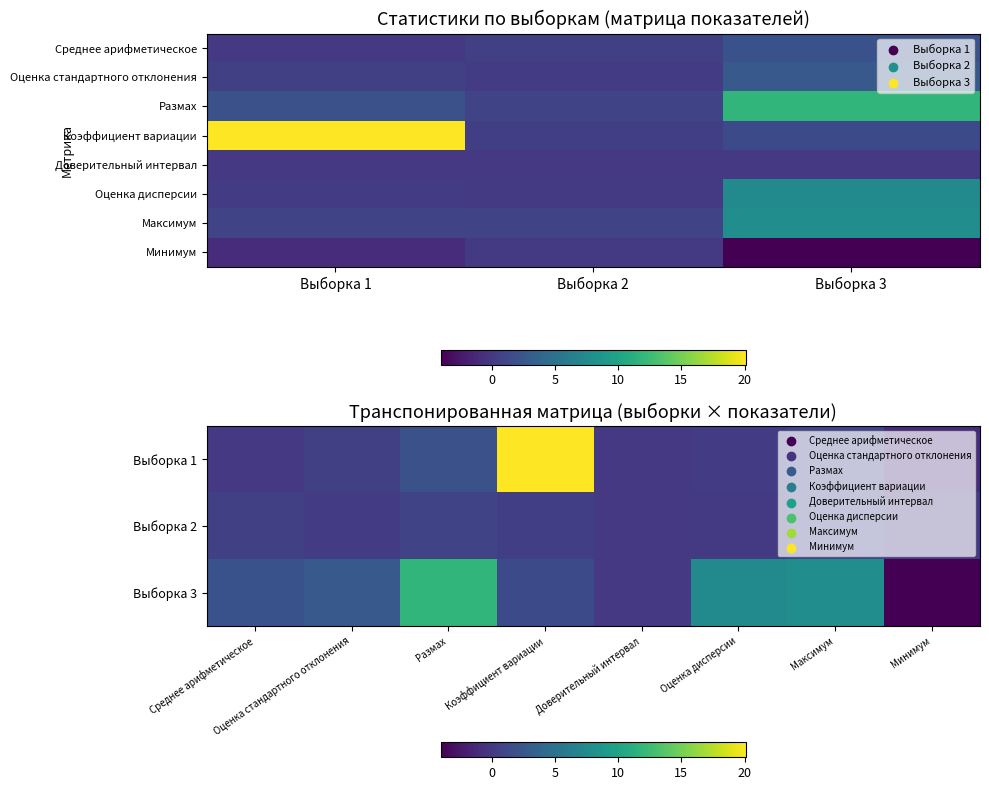

Which has a higher value, Среднее арифметическое or Размах?

Размах